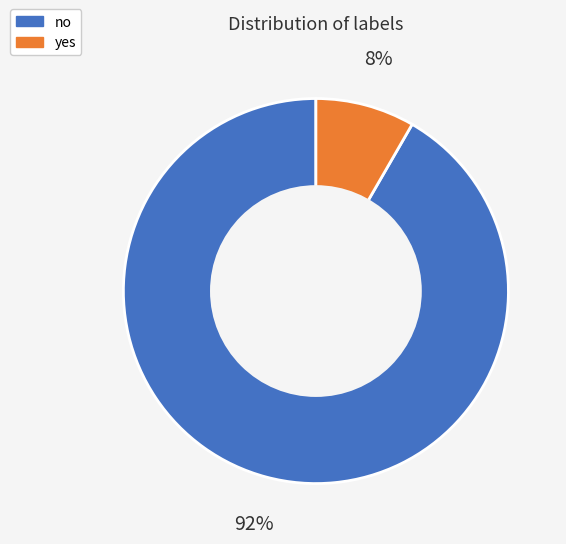

Which category has the smallest portion of the pie?

yes